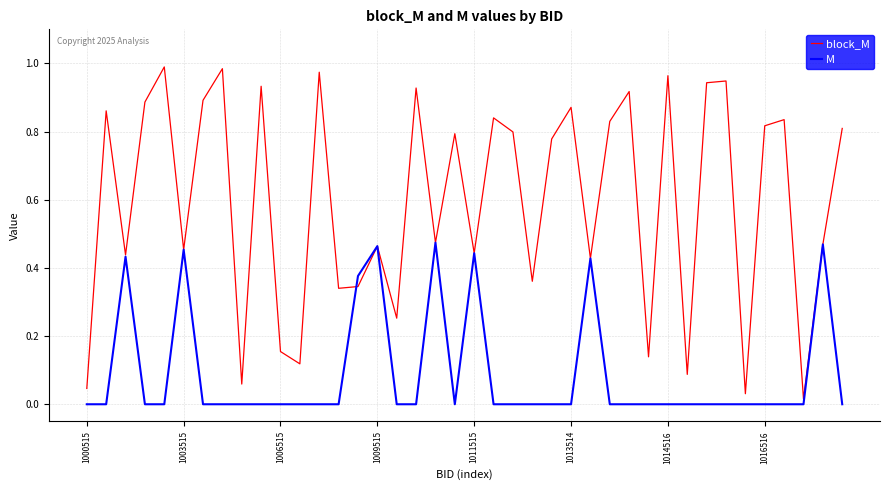

List the series in order of their peak value, highest first.

block_M, M